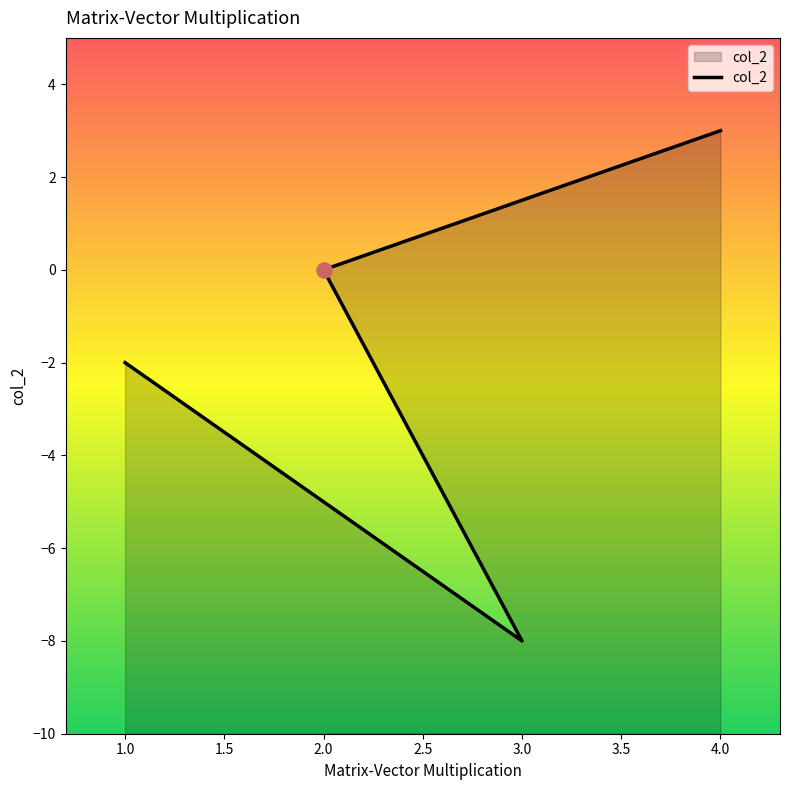

Between 3.0 and 4.0, which is larger?

4.0